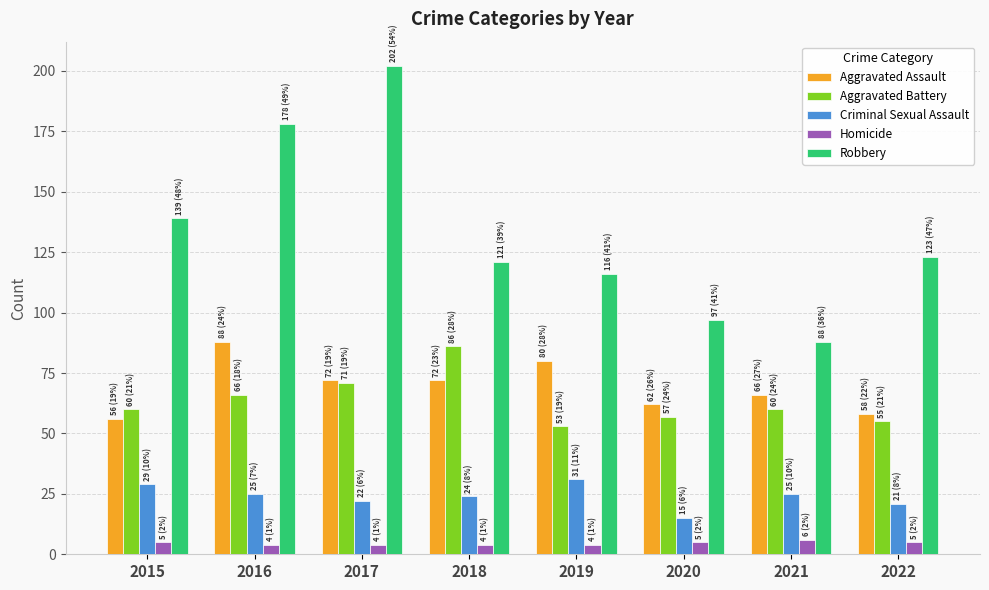

How many distinct data groups are displayed?

5